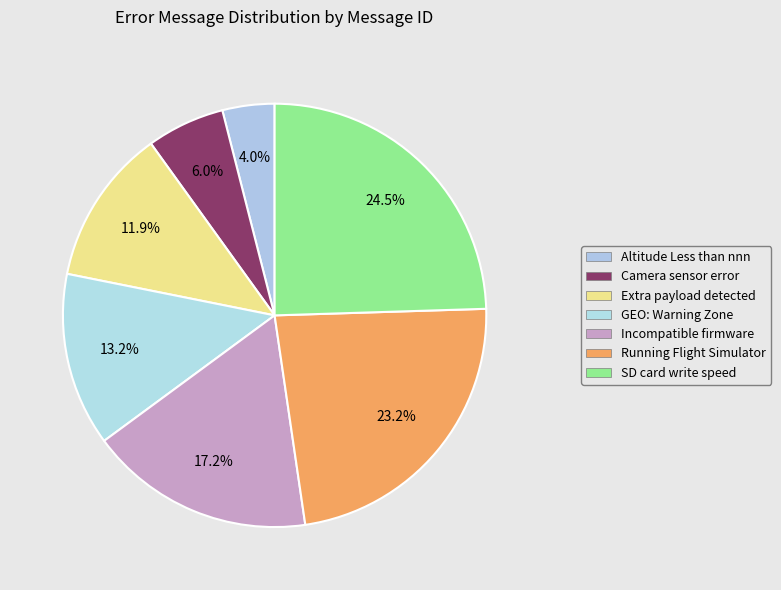

Rank the categories by value from lowest to highest.

Altitude Less than nnn, Camera sensor error, Extra payload detected, GEO: Warning Zone, Incompatible firmware, Running Flight Simulator, SD card write speed